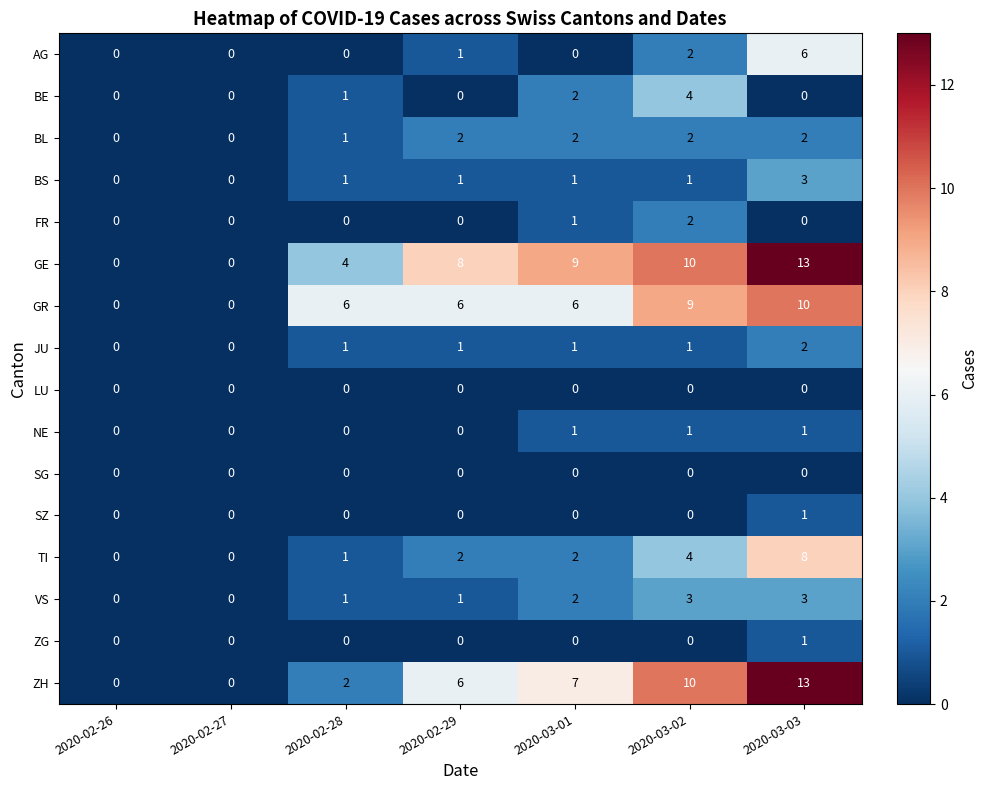

What is the spread (max minus min) of values at 2020-03-03?

13